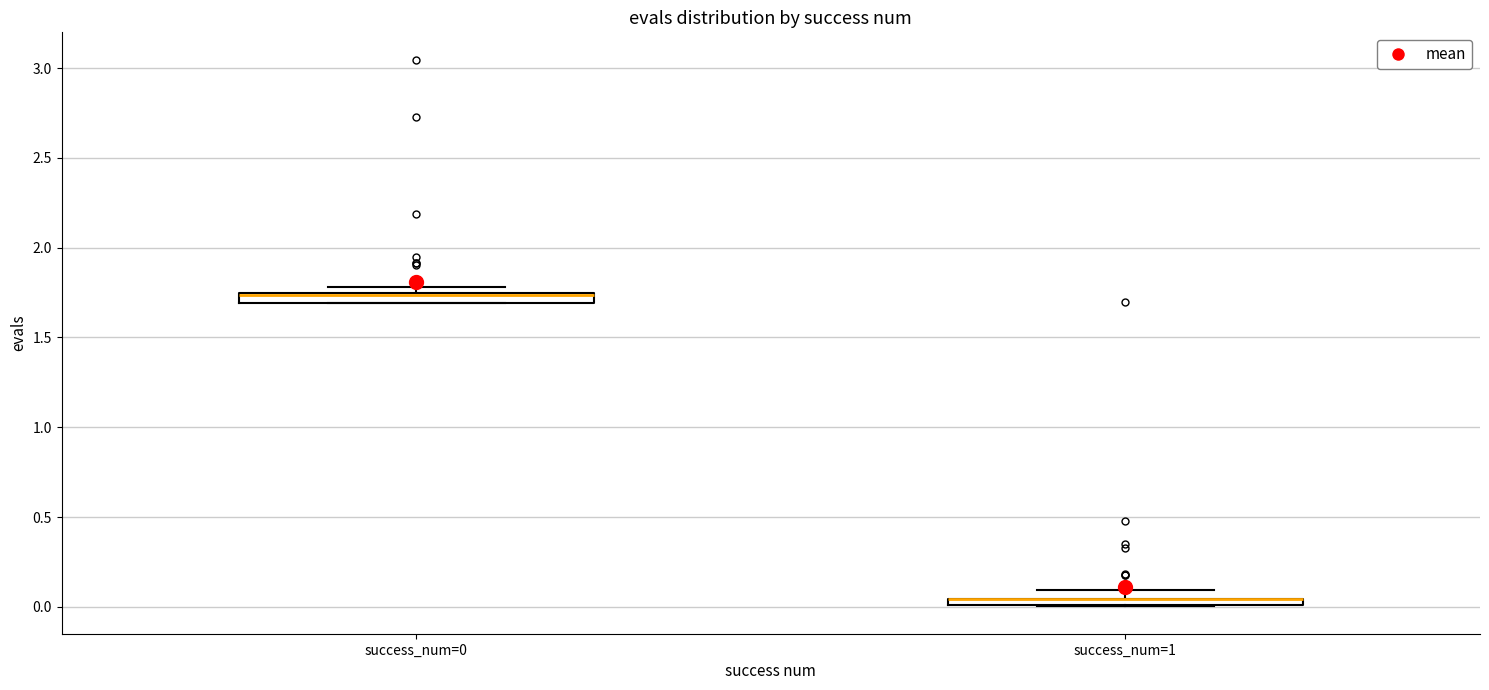

Where is the lower edge of the box for success_num=0 on the y-axis? The values are not printed on the chart, so give them approximately, as read against the axis.

1.70